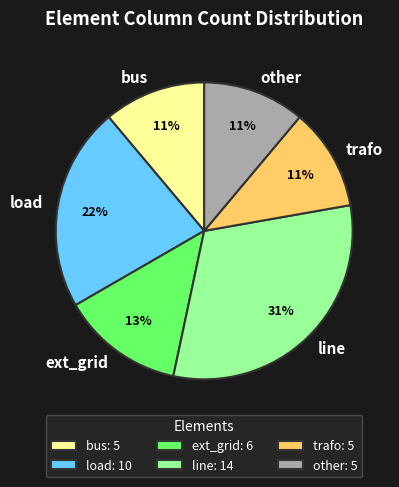

To the nearest percent, what is the difference between the ext_grid and load slice percentages?

9%